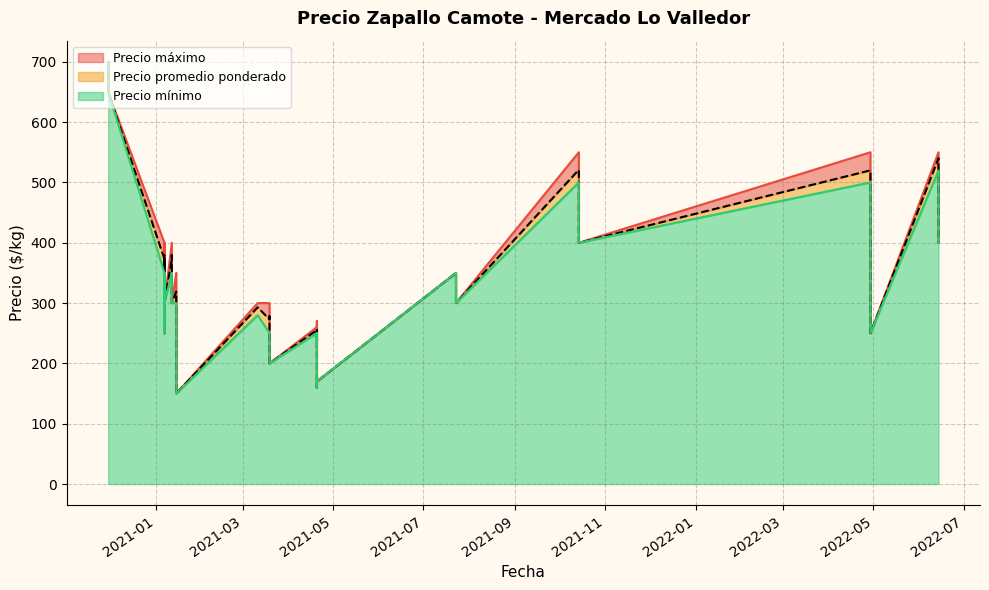

What is the average value of the Precio mínimo series?

314